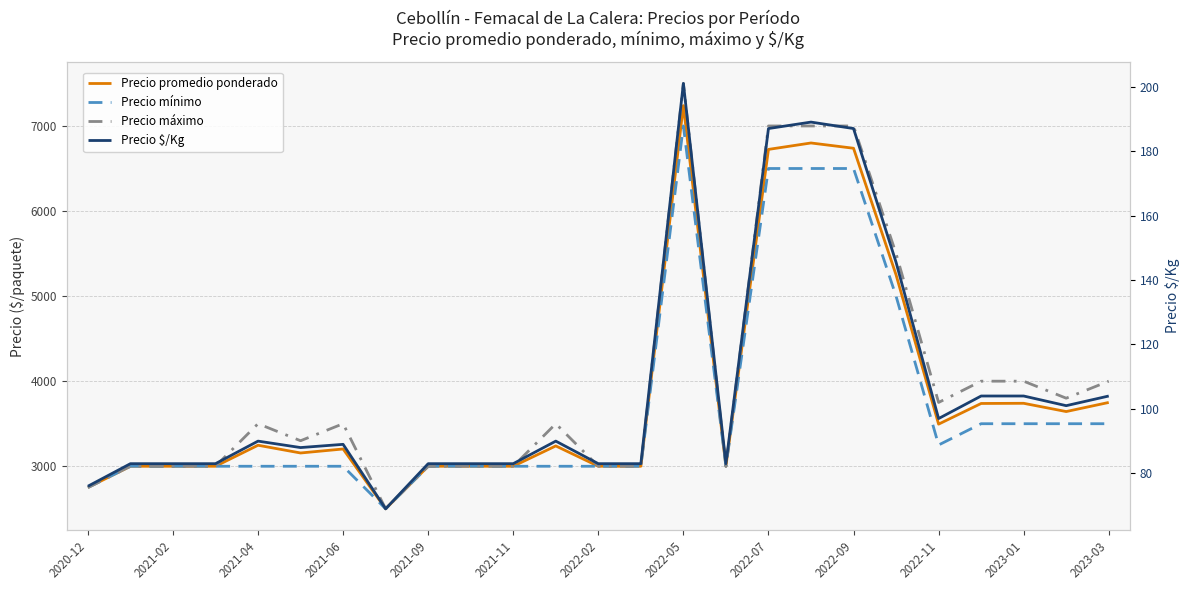

What is the minimum value for Precio $/Kg?

69.0